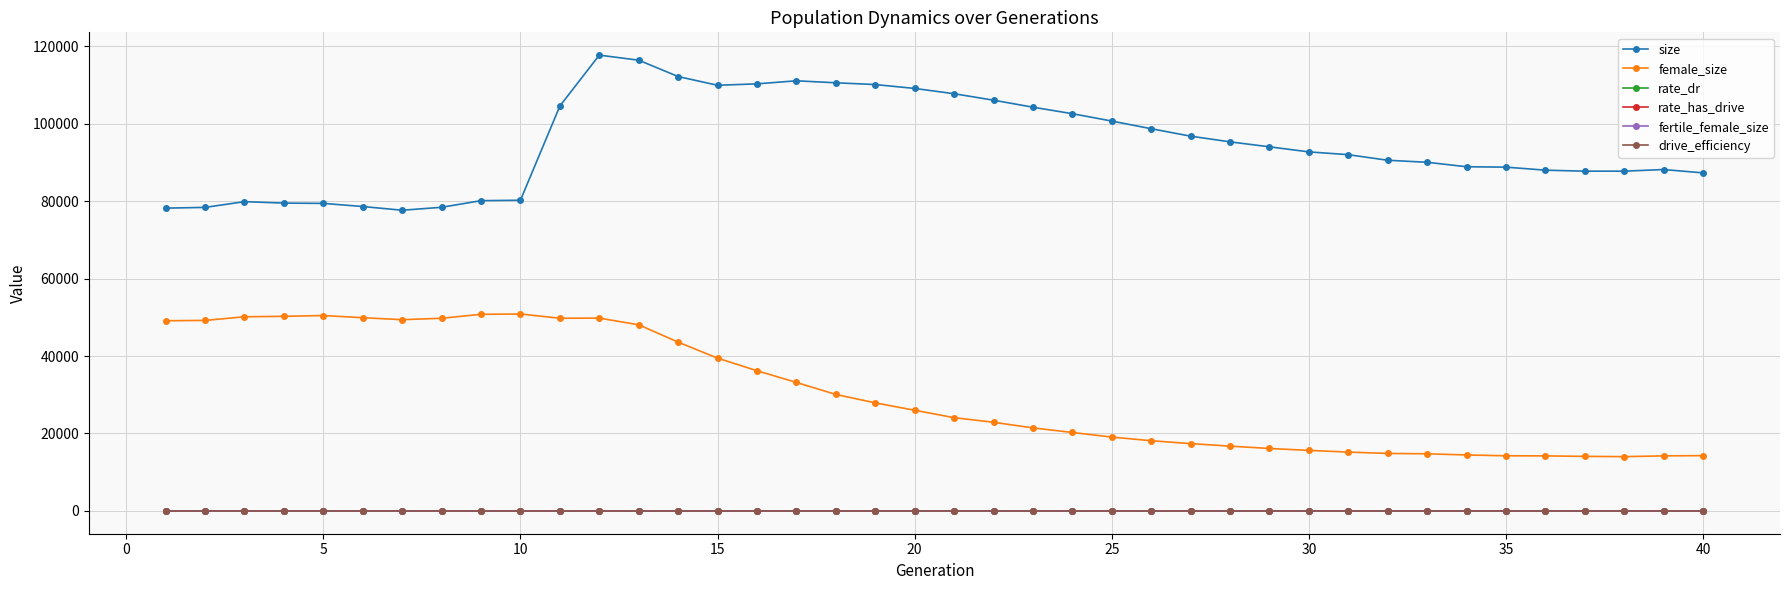

True or false: size and female_size intersect in this chart.

False